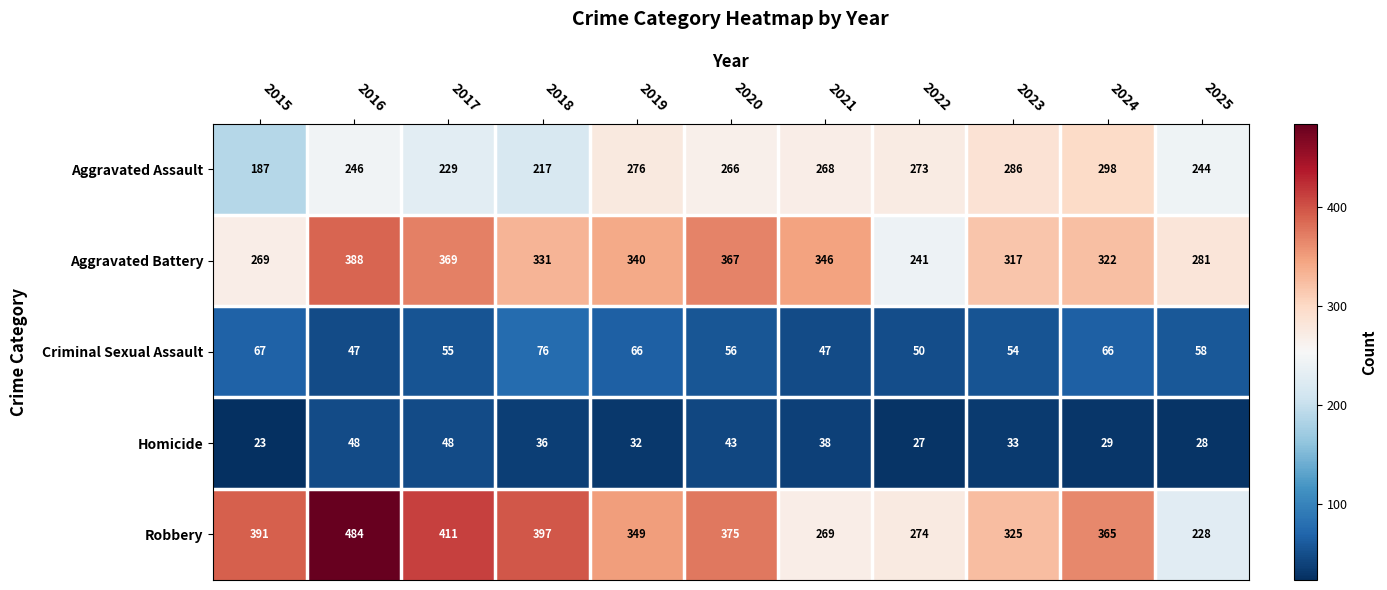

True or false: Aggravated Battery has a value of 367 at 2020.

True